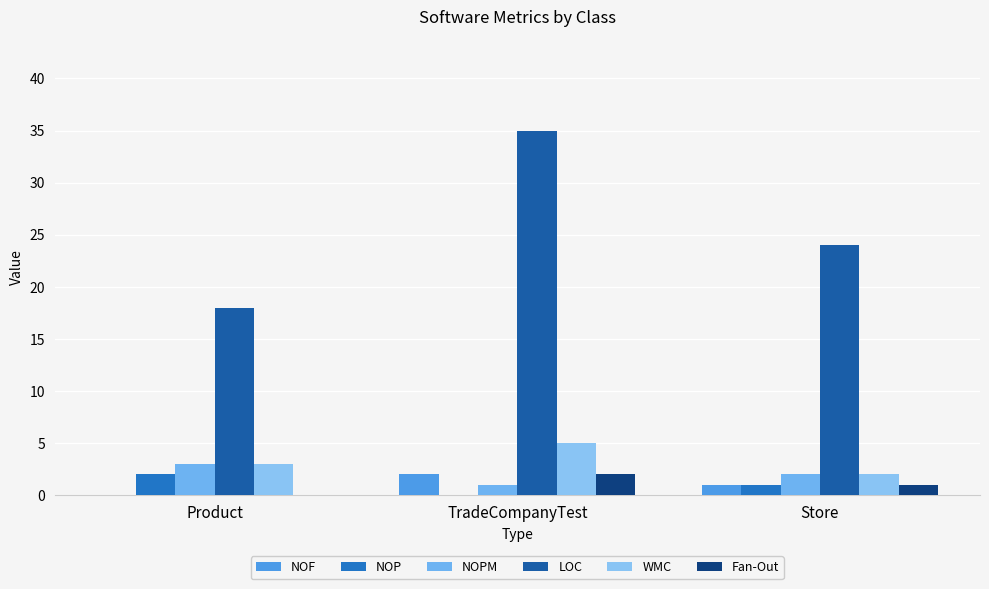

How many groups of bars are there?

3